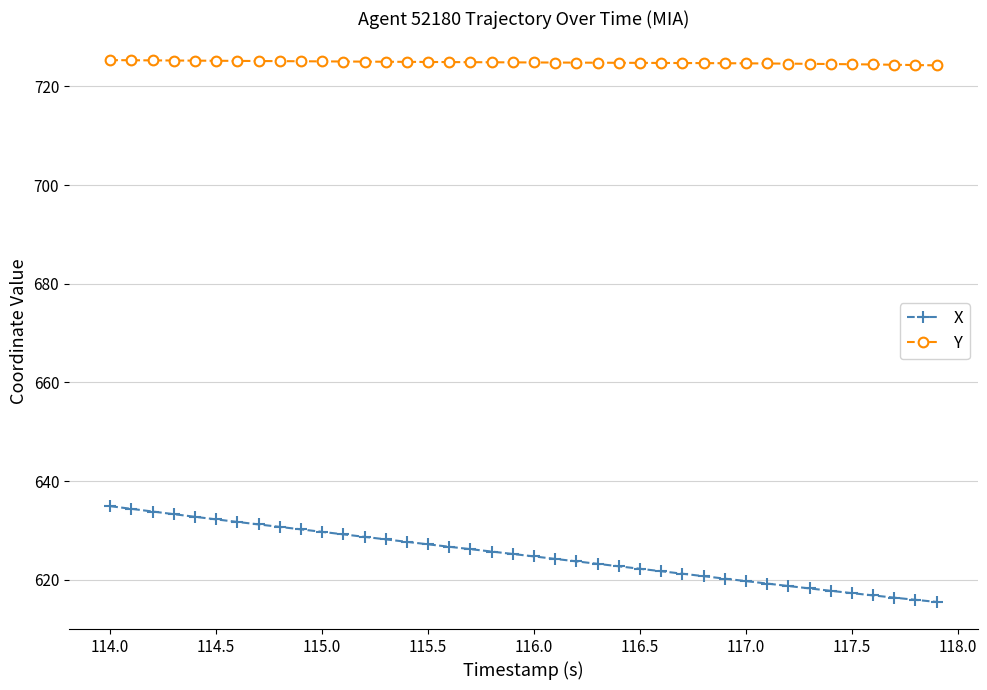

What is the average value of the Y series?

724.9